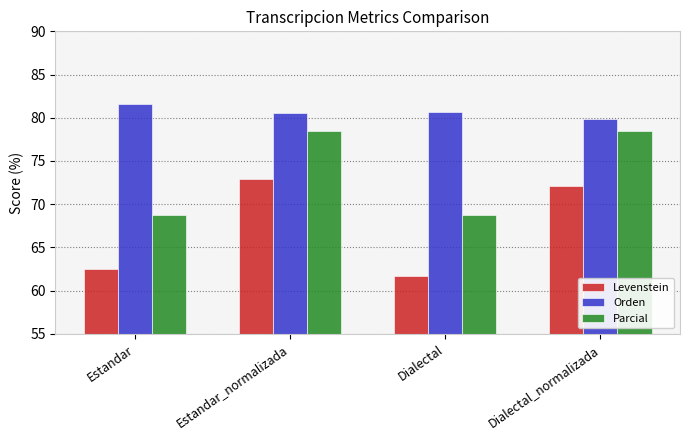

How many categories are shown in the chart?

4